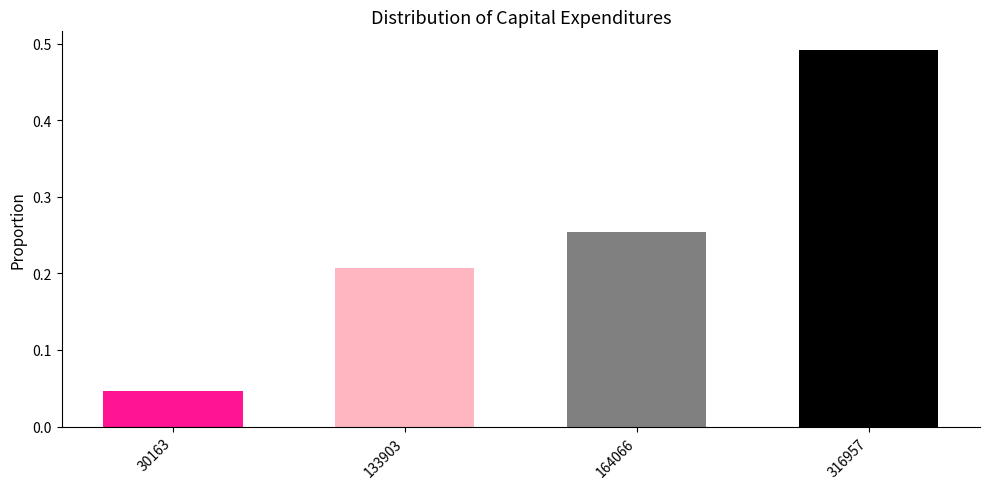

Which has a higher value, 133903 or 316957?

316957